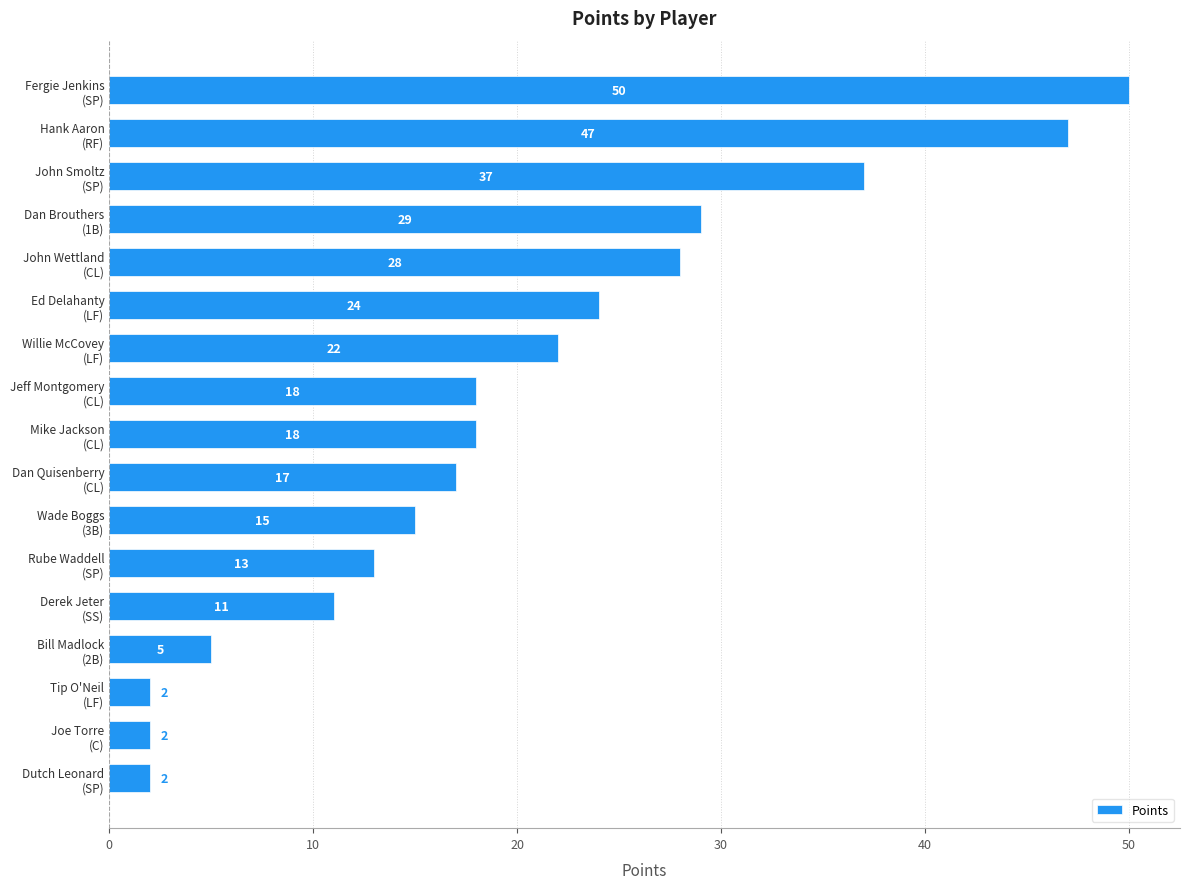

Reading bottom to top, extract all data points from this chart.

2	2	2	5	11	13	15	17	18	18	22	24	28	29	37	47	50